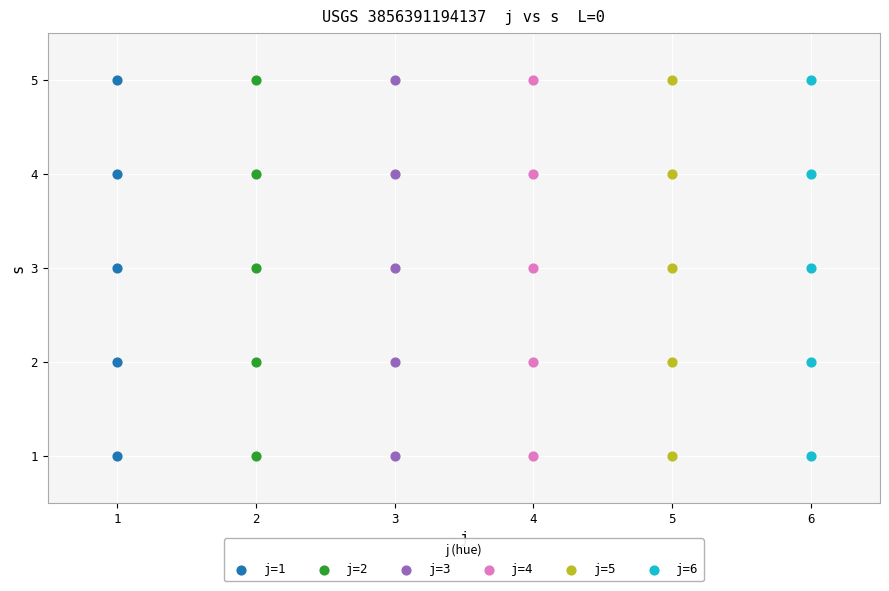

What are all the series names shown in the legend?

j=1, j=2, j=3, j=4, j=5, j=6